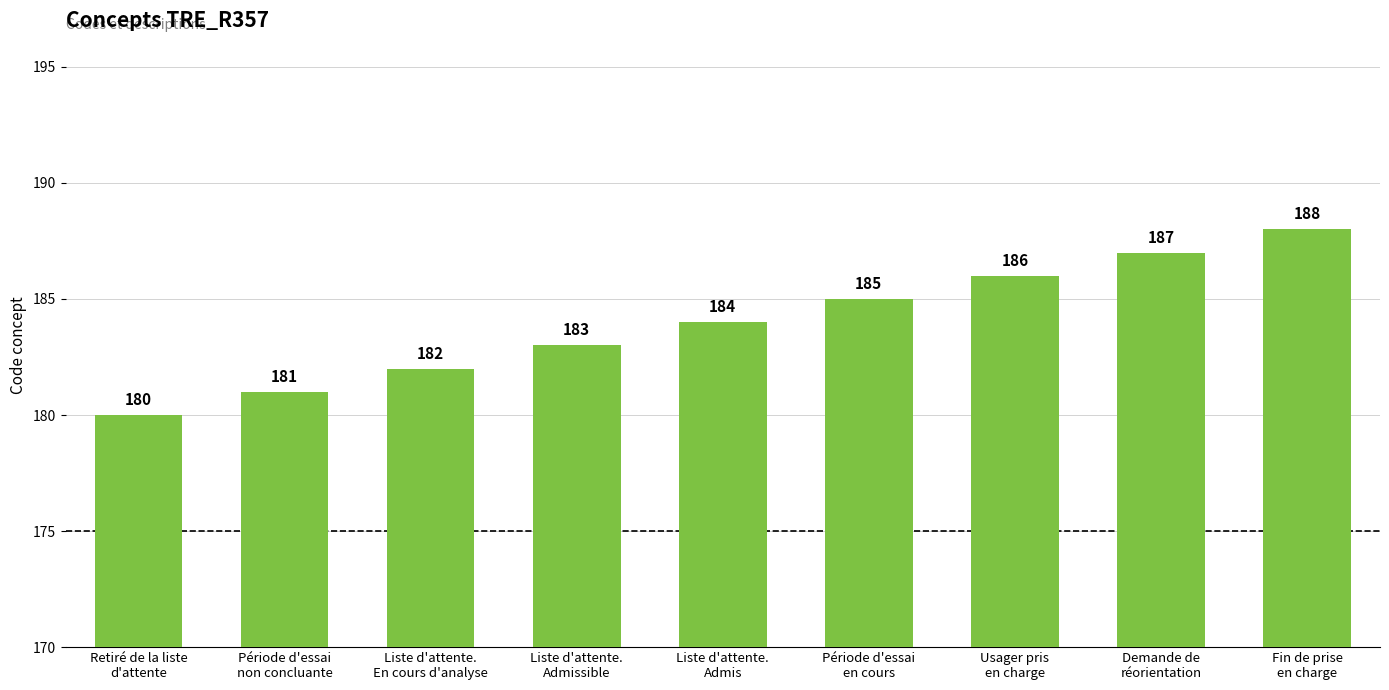

Between Retiré de la liste
d'attente and Liste d'attente.
Admis, which is larger?

Liste d'attente.
Admis